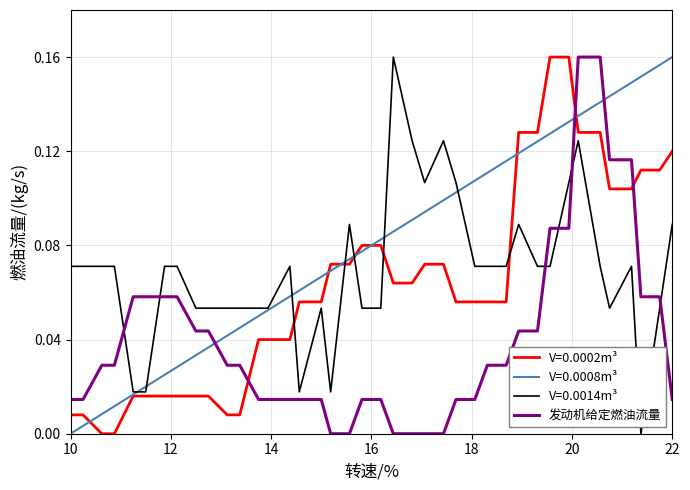

Which series ends up on top after the final intersection of 发动机给定燃油流量 and V=0.0002m³?

V=0.0002m³